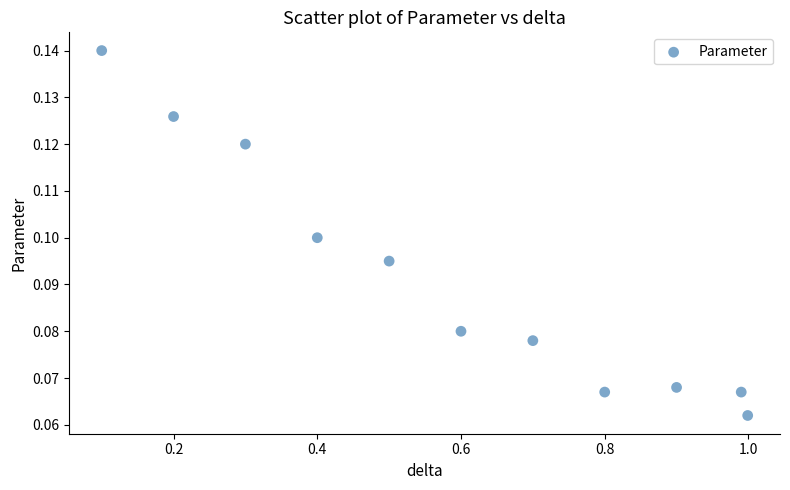

What is the average X value?

0.6